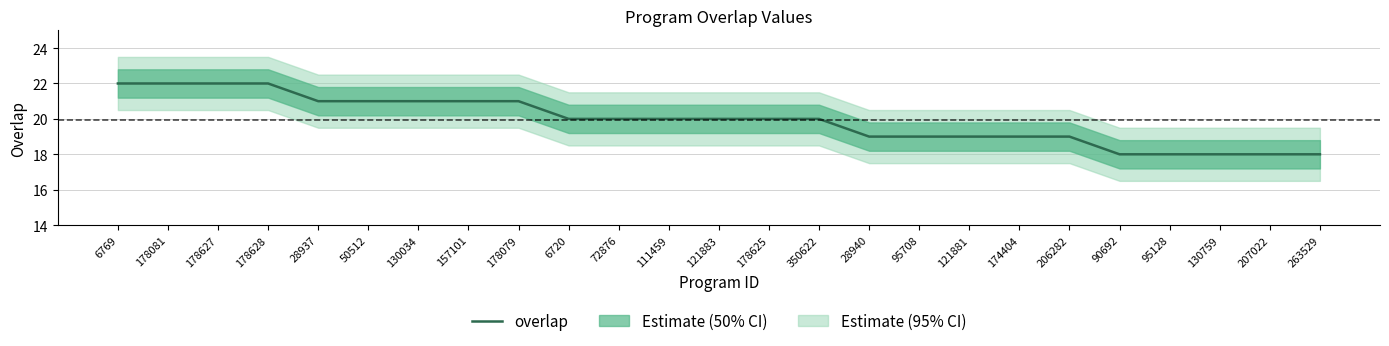

Is this an area chart (filled region under the line)?

No